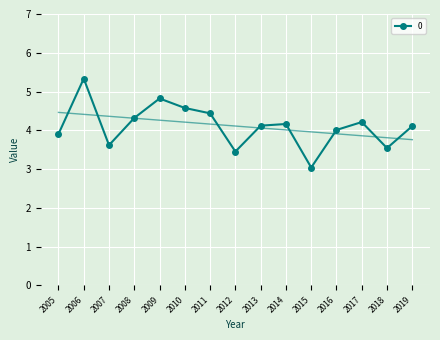

Reading right to left, transcribe all the data shown in this chart.

4.1	3.5	4.2	4.0	3.0	4.2	4.1	3.5	4.4	4.6	4.8	4.3	3.6	5.3	3.9